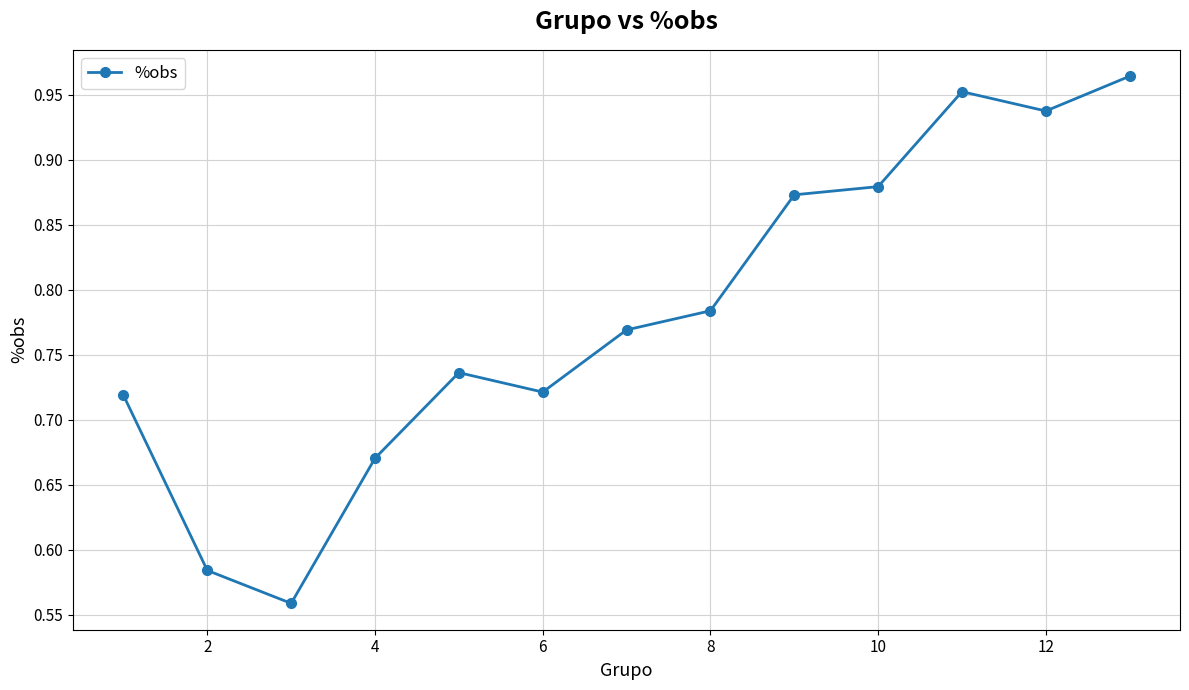

What is the difference between the maximum and second lowest values?

0.4